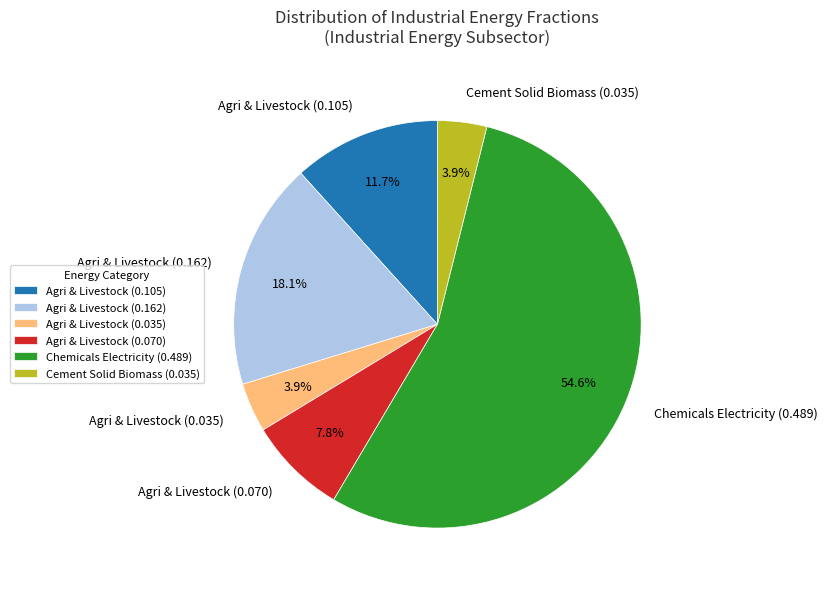

Count the number of slices in the pie.

6